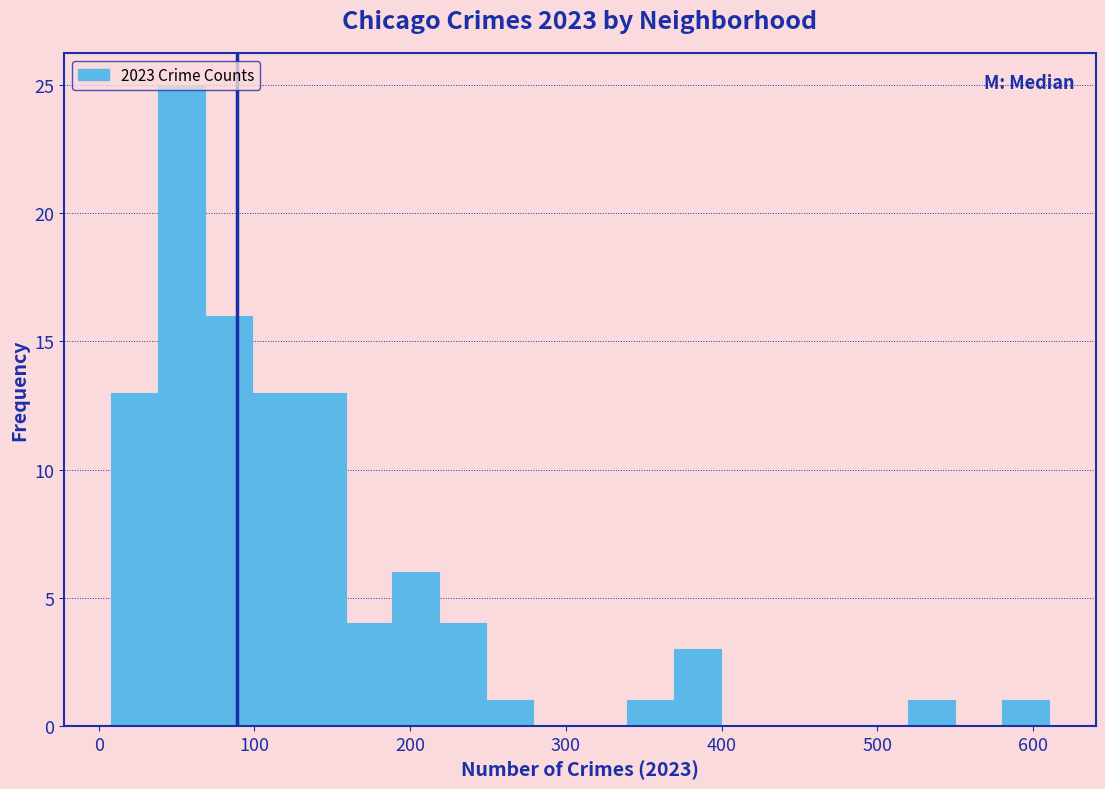

Around what value on the x-axis is the tallest bar? Give the approximate position of its centre, as read against the axis.

50